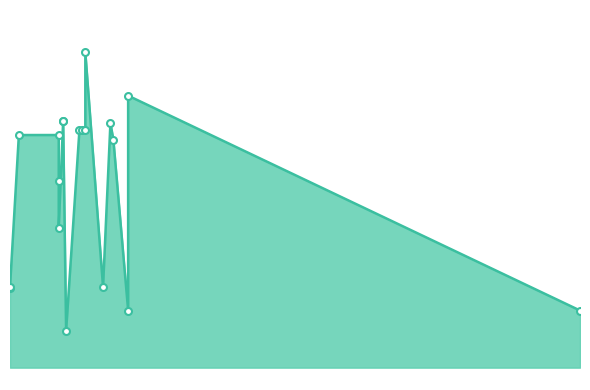

Between 344 and 381, which is larger?

381